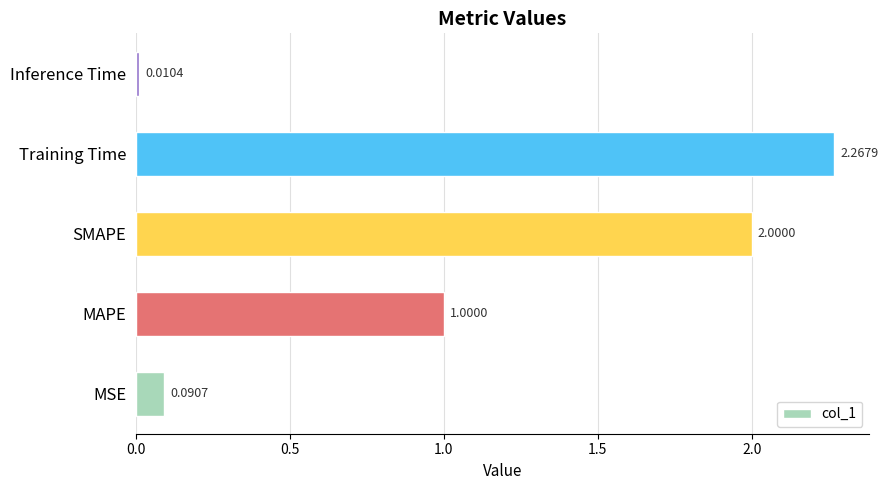

List the labels in order of value, smallest first.

Inference Time, MSE, MAPE, SMAPE, Training Time